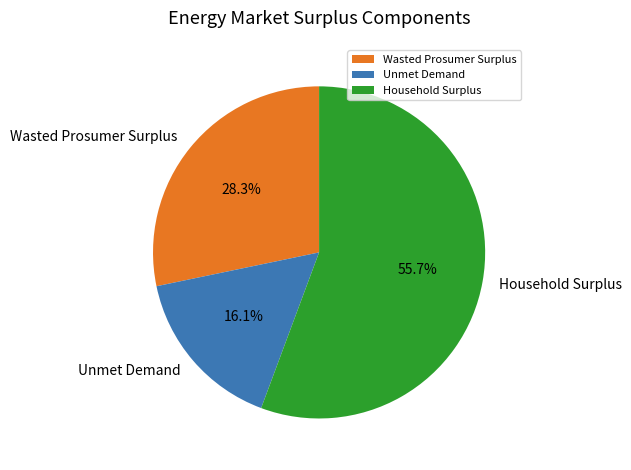

Which has a higher value, Household Surplus or Wasted Prosumer Surplus?

Household Surplus